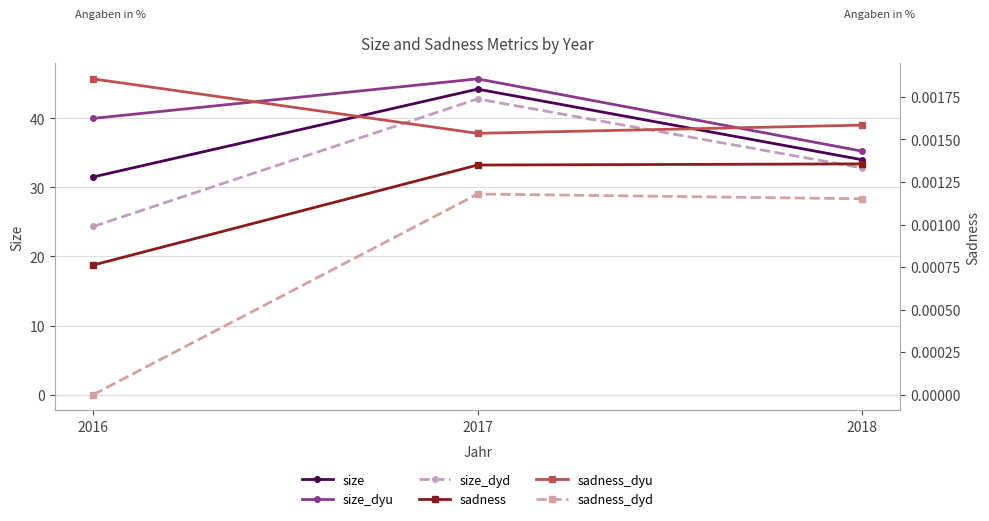

Read the size_dyd value at 2016.

24.3